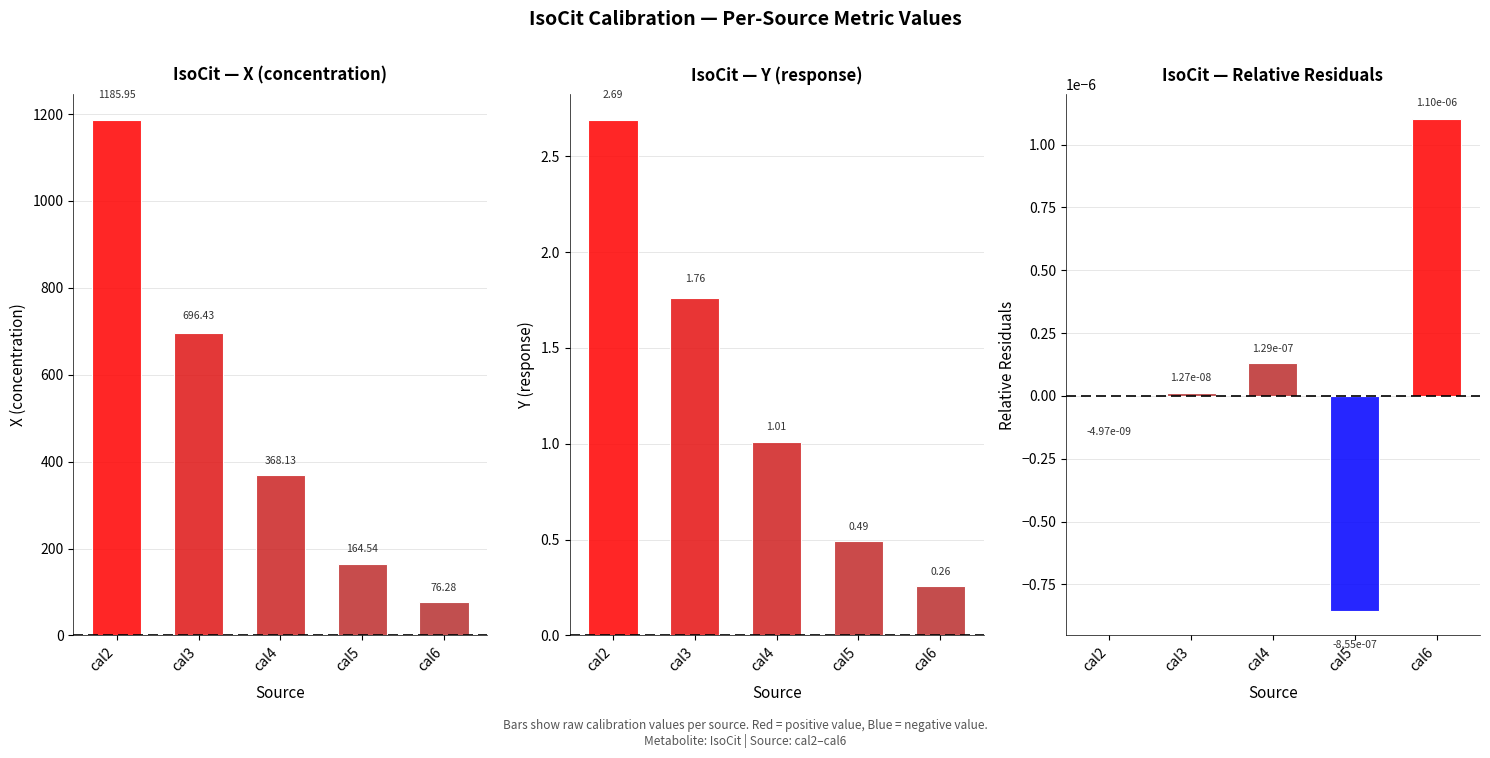

Reading left to right, what are all the values shown in this chart?

x: 1186.0	696.4	368.1	164.5	76.3
y: 2.7	1.8	1.0	0.5	0.3
relative_residuals: -0.0	0.0	0.0	-0.0	0.0